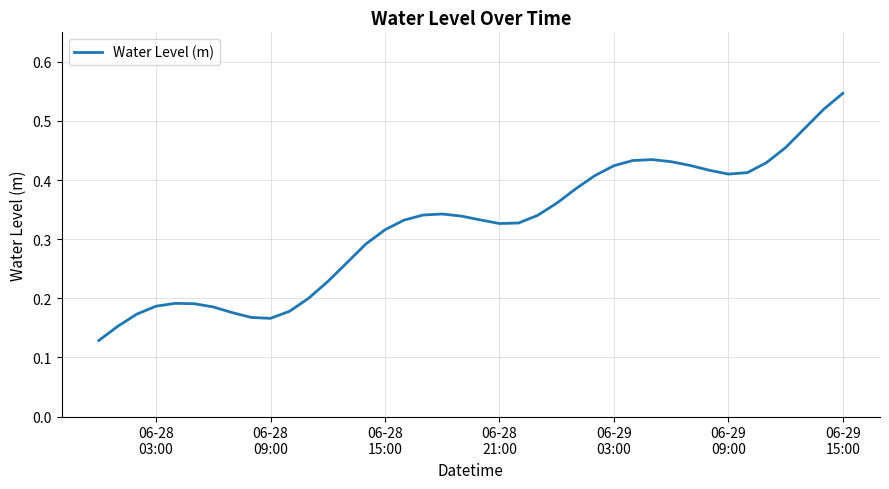

How many lines are shown in the chart?

1